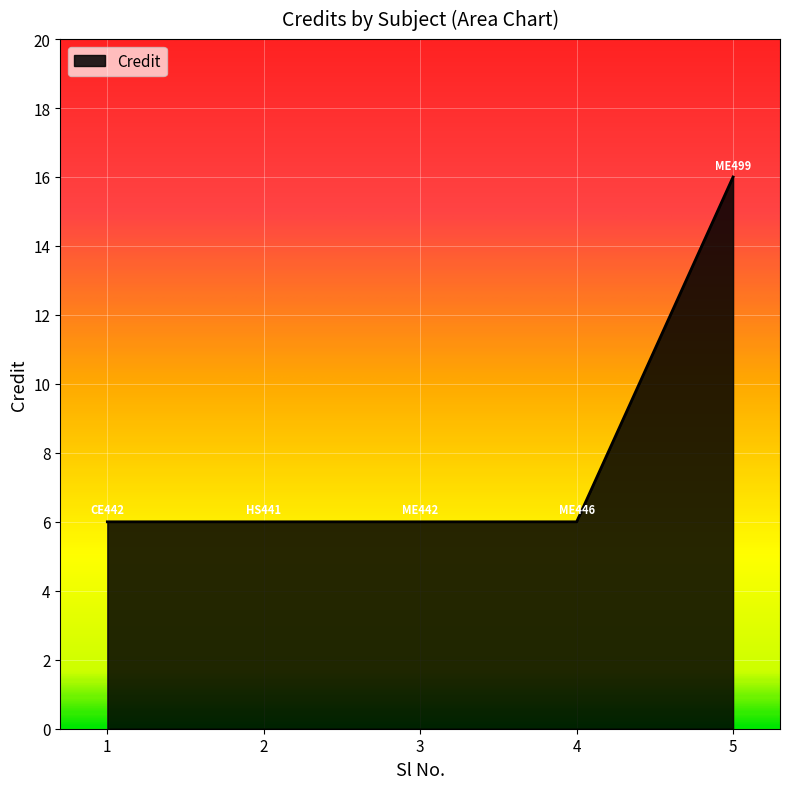

What is the change in value from 4 to 5?

+10